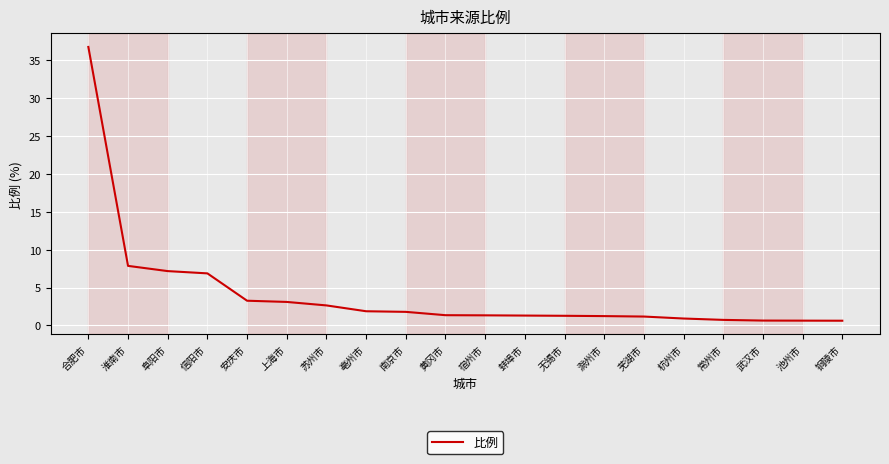

What is the difference between the second highest and minimum values?

7.2